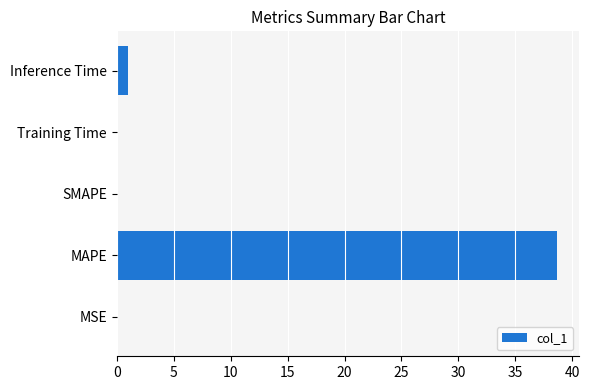

At which label is the value closest to 19?

Inference Time